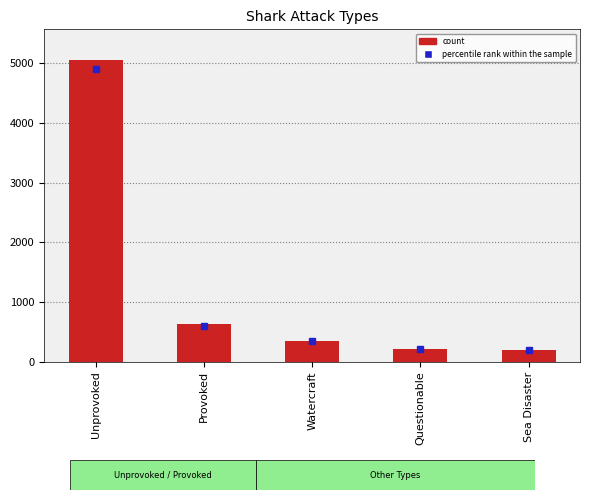

List the labels in order of value, largest first.

Unprovoked, Provoked, Watercraft, Questionable, Sea Disaster